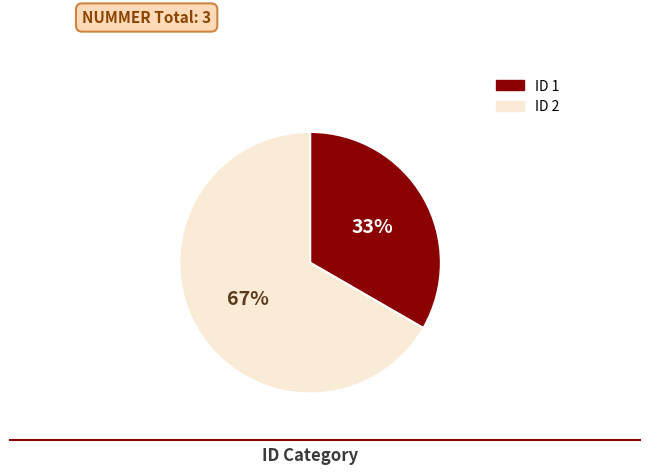

What is the smallest slice in the pie chart?

ID 1